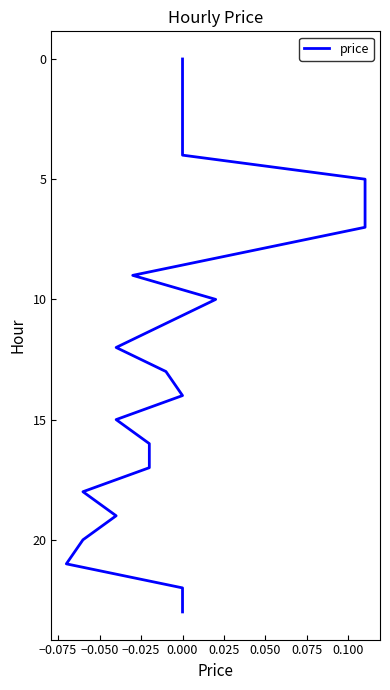

True or false: there are more than 2 points higher than both neighbors.

False